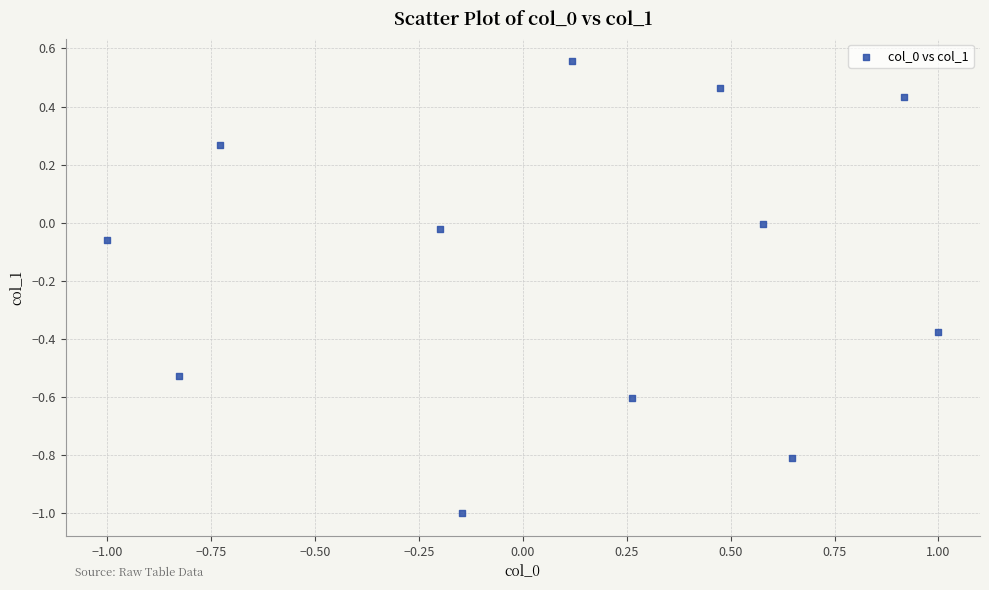

What is the range of X values (max minus min)?

2.0